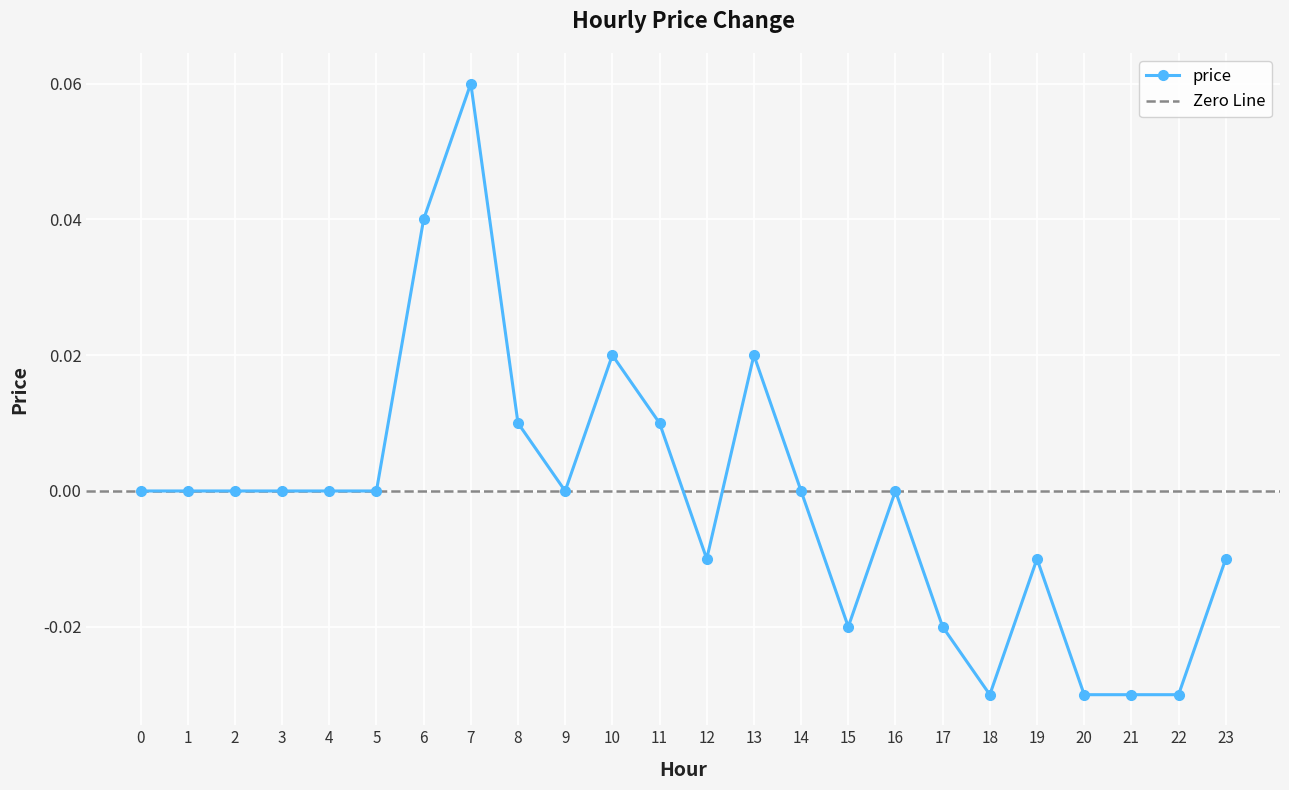

Reading right to left, what are all the values shown in this chart?

23=-0.0	22=-0.0	21=-0.0	20=-0.0	19=-0.0	18=-0.0	17=-0.0	16=0.0	15=-0.0	14=0.0	13=0.0	12=-0.0	11=0.0	10=0.0	9=0.0	8=0.0	7=0.1	6=0.0	5=0.0	4=0.0	3=0.0	2=0.0	1=0.0	0=0.0